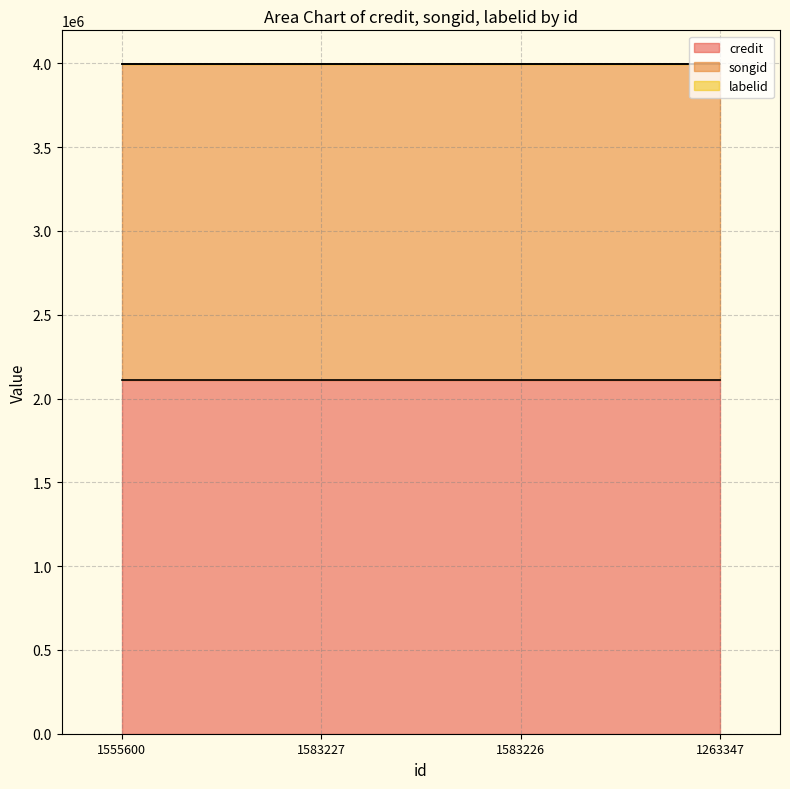

List the labels in order of labelid value, largest first.

1555600, 1583227, 1583226, 1263347